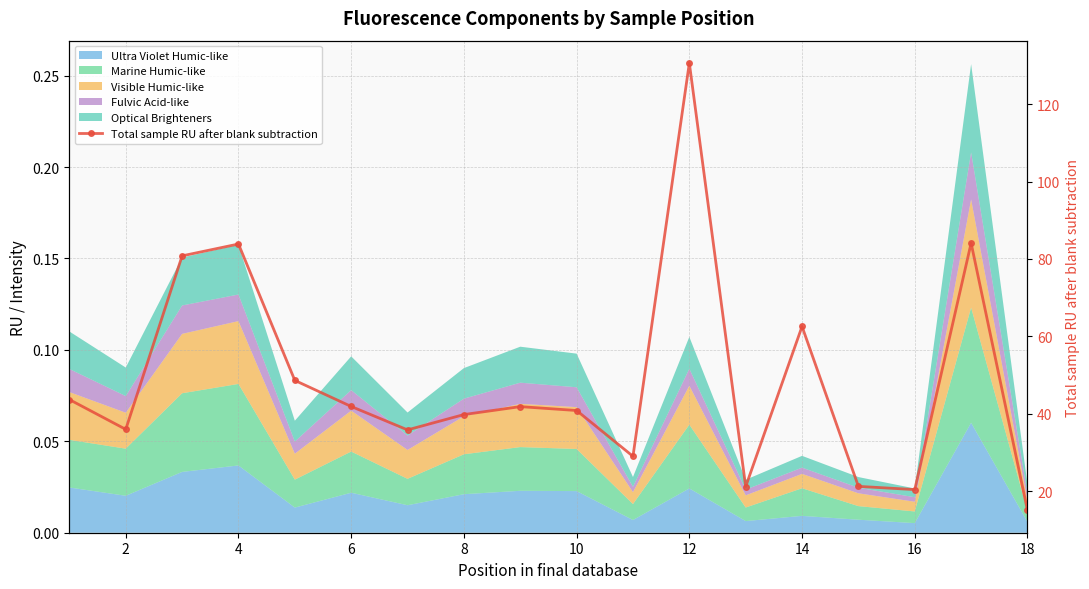

What is the difference between the maximum and minimum values?

115.6